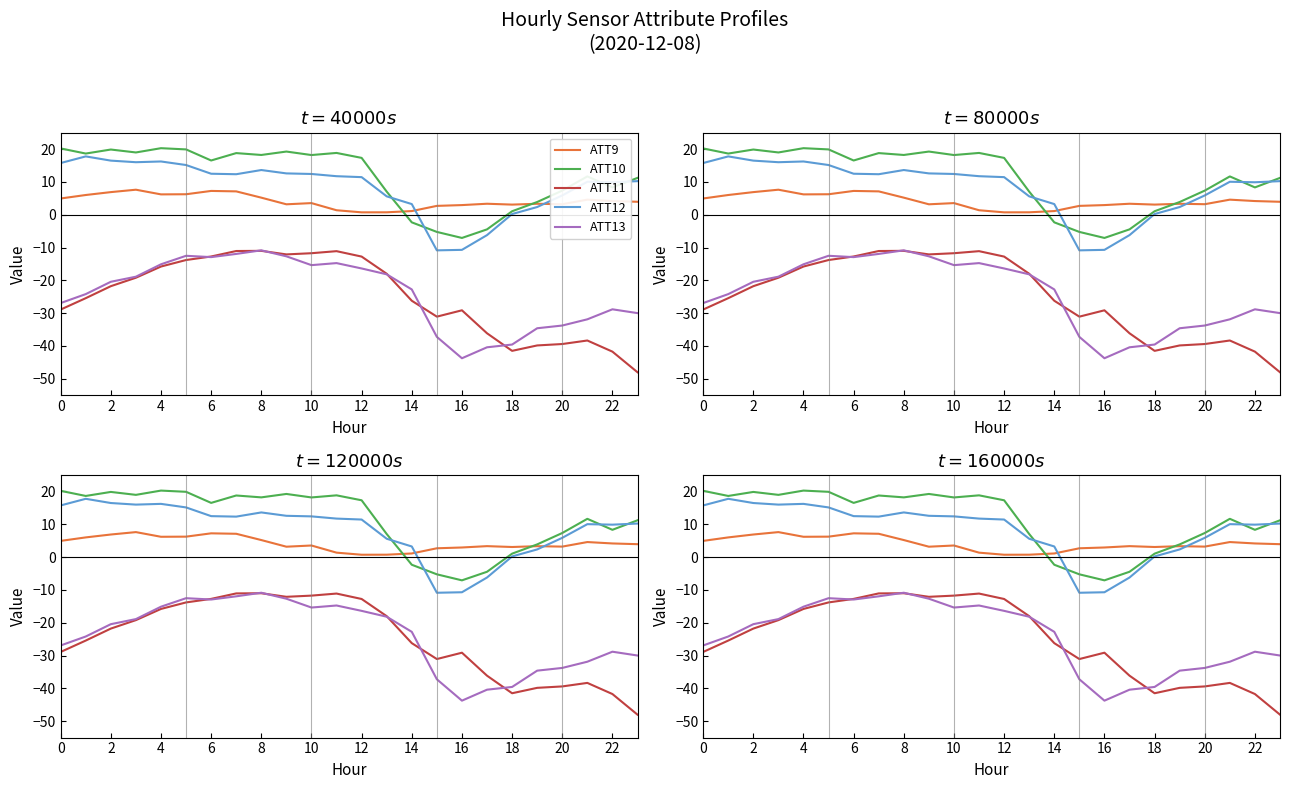

Which series has the widest spread of values?

ATT11